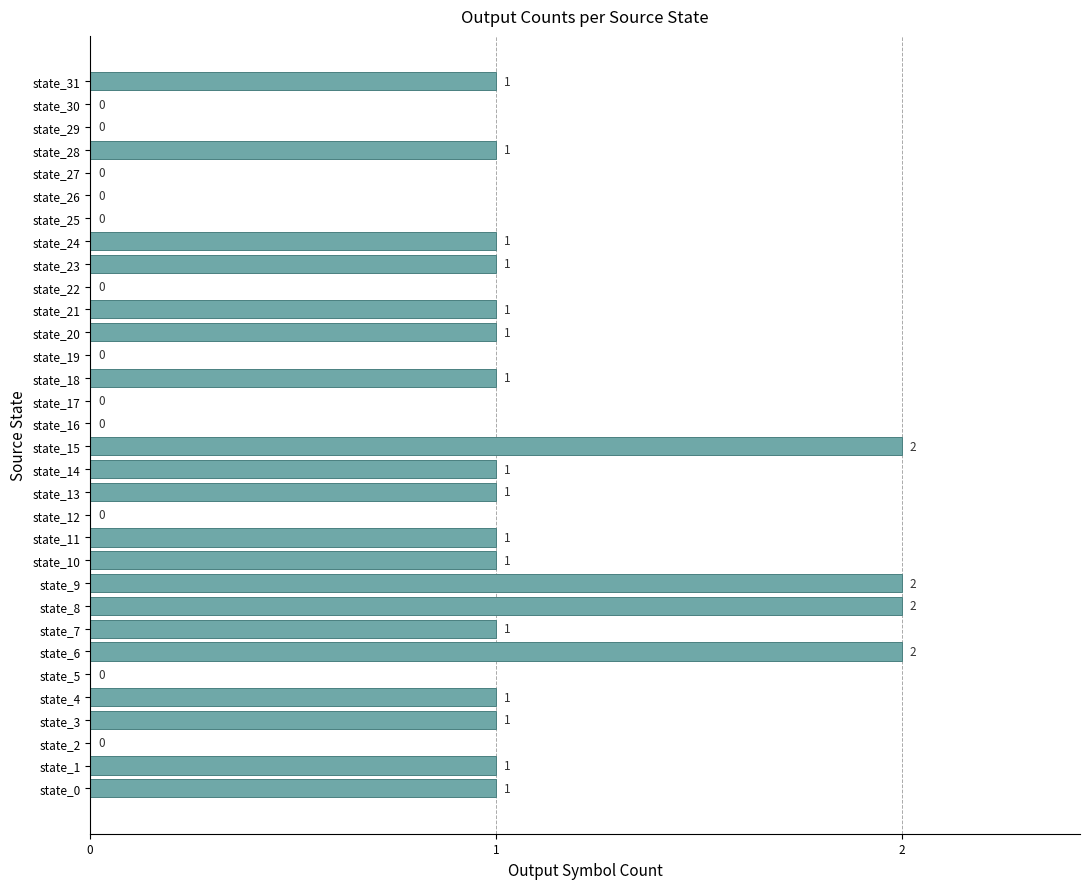

What is the change in value from state_16 to state_18?

+1